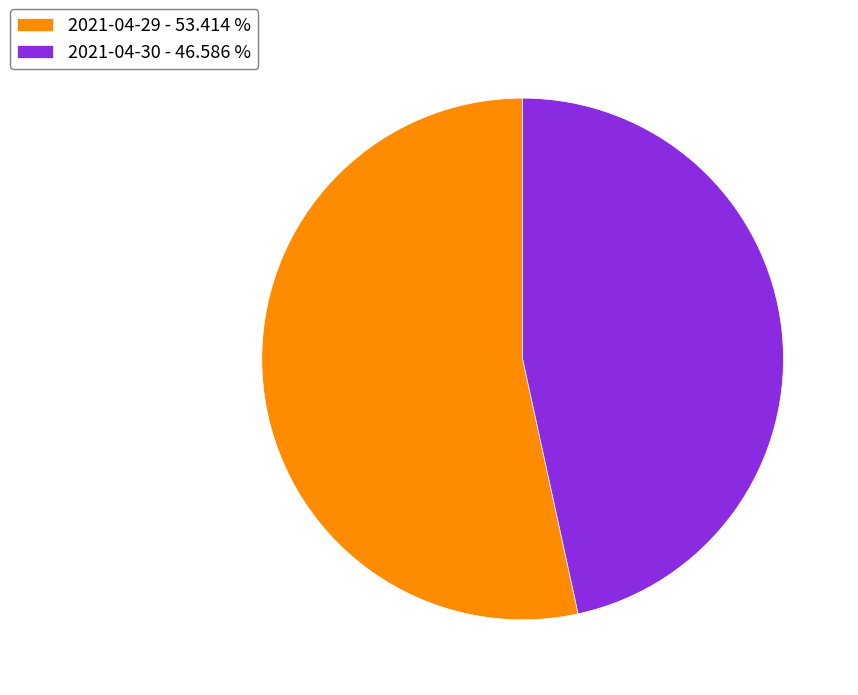

Is the sum of 2021-04-30 and 2021-04-29 greater than half?

Yes